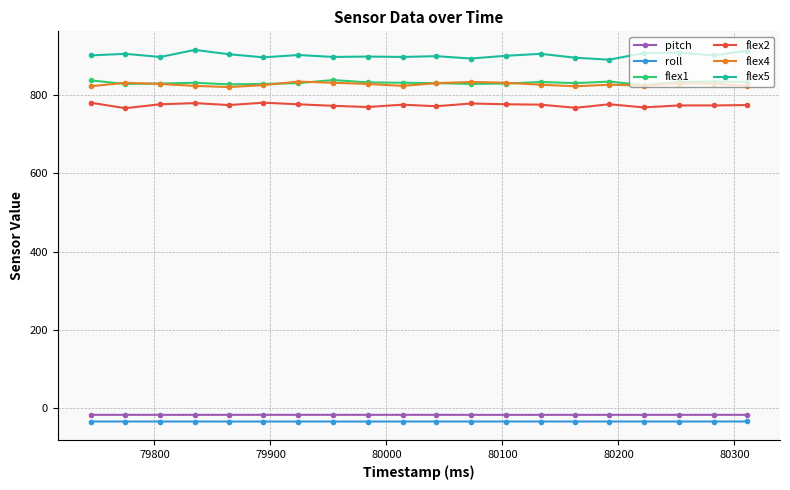

True or false: flex2 and flex5 cross at least once.

False